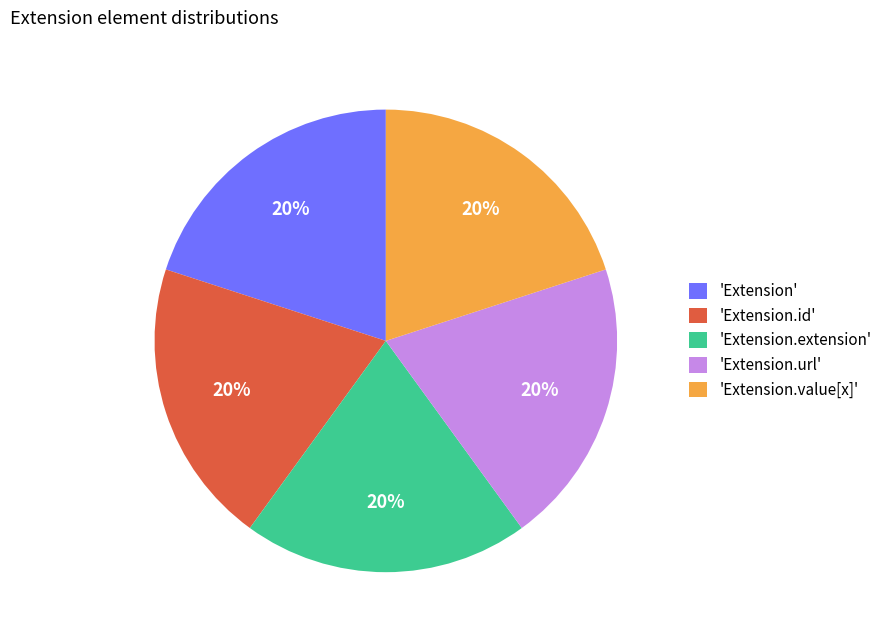

Is 'Extension.extension' the majority of the pie?

No